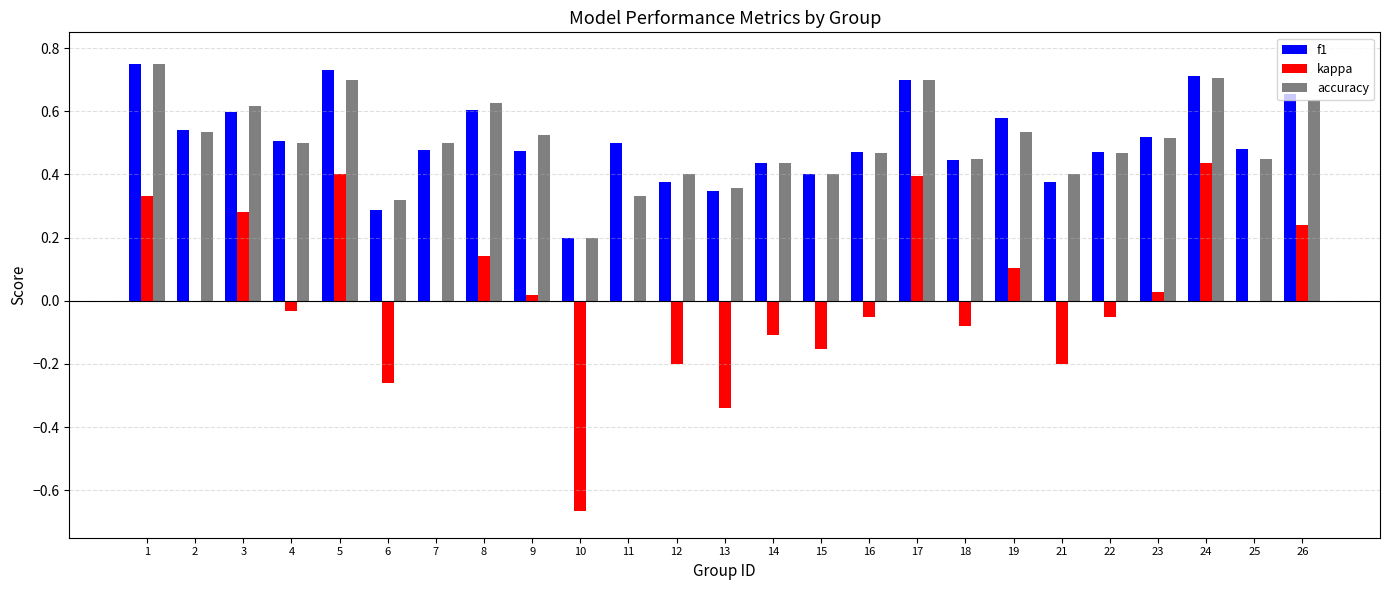

What is the sum of the accuracy values at 16 and 3?

1.1